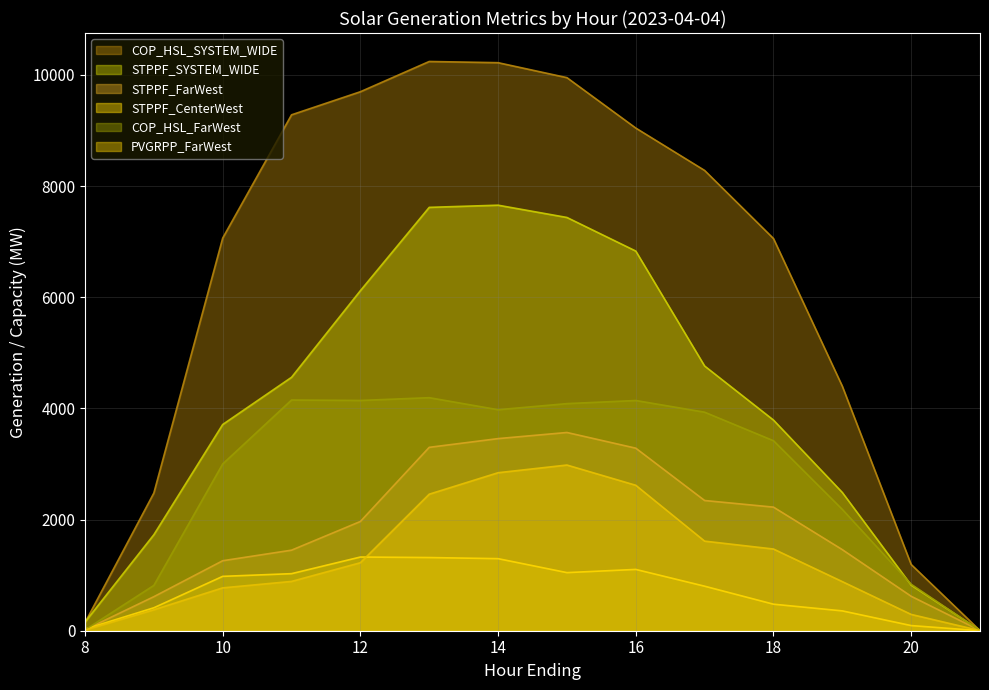

What is the value of the STPPF_FarWest point at the 12th from the left?

1458.7